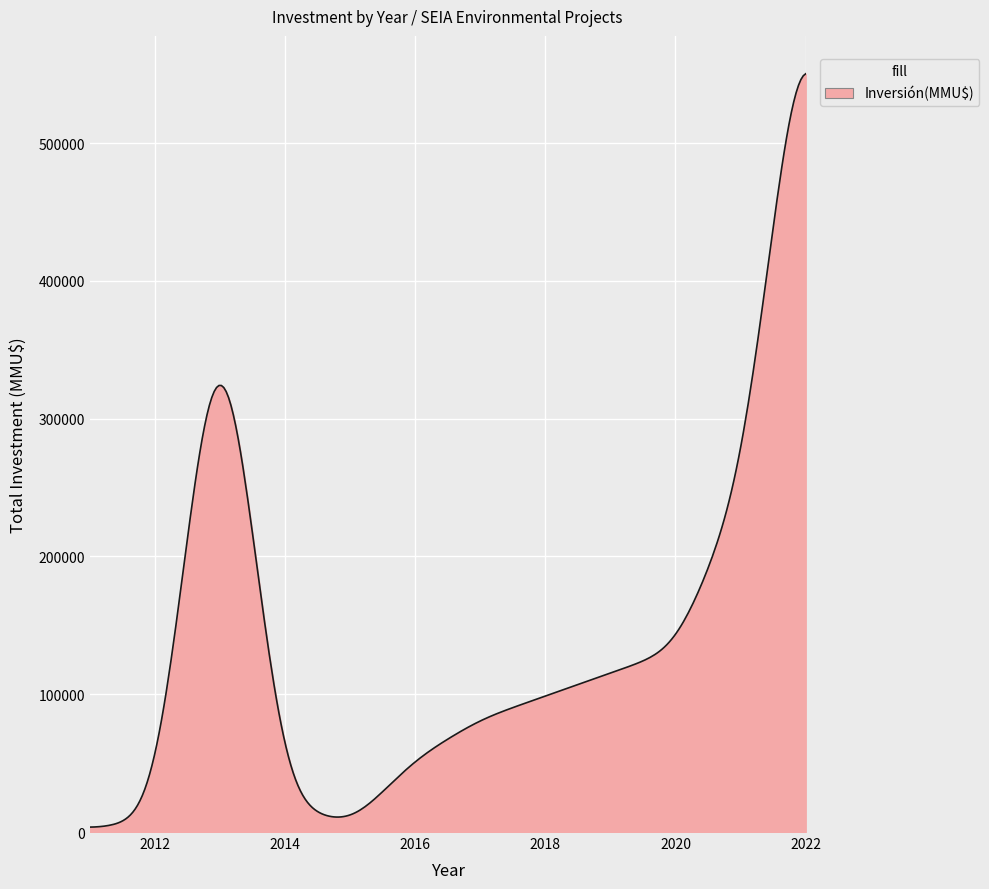

What is the average value?

136970.0